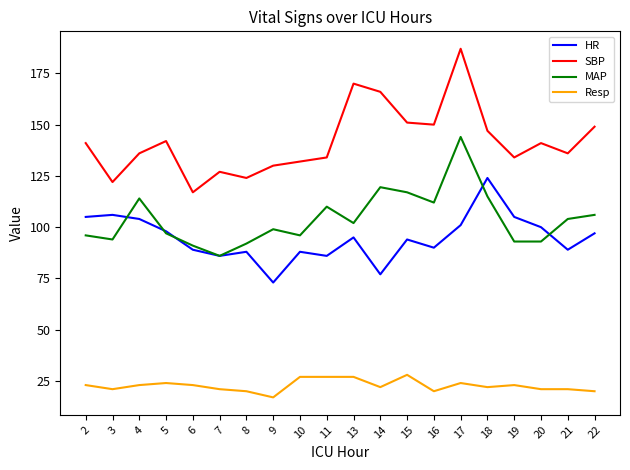

Where is the first local minimum for HR?

7